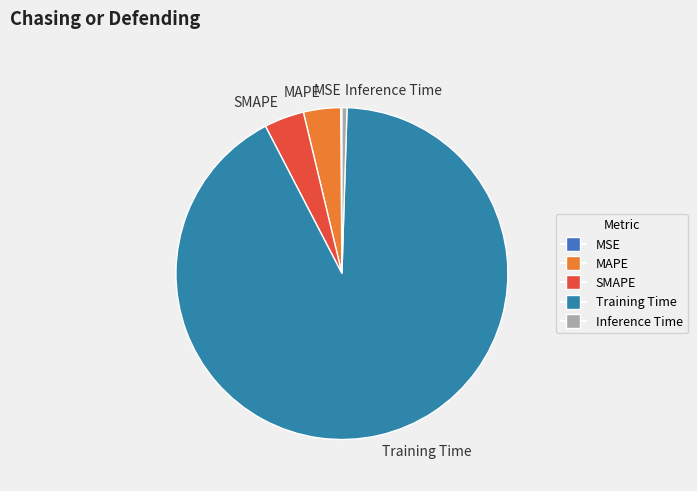

Does Training Time represent more than half of the total?

Yes